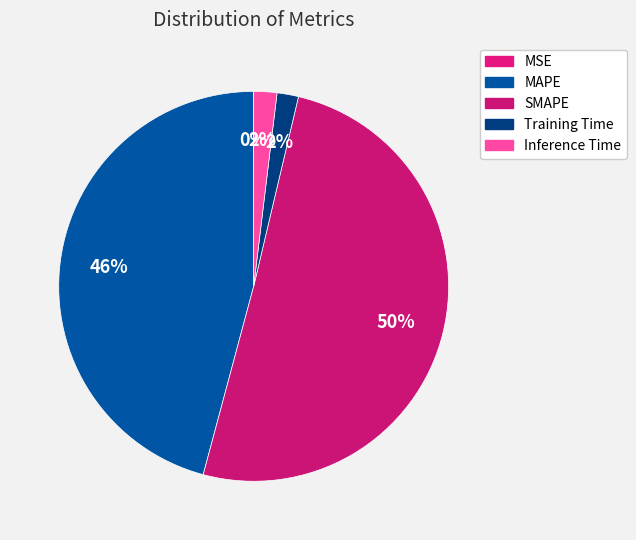

To the nearest percent, what is the difference between the largest and smallest slice percentages?

50%